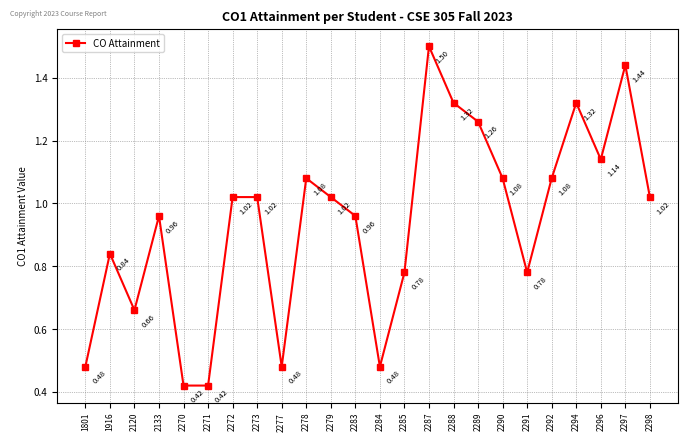

Count the number of categories in the chart.

24